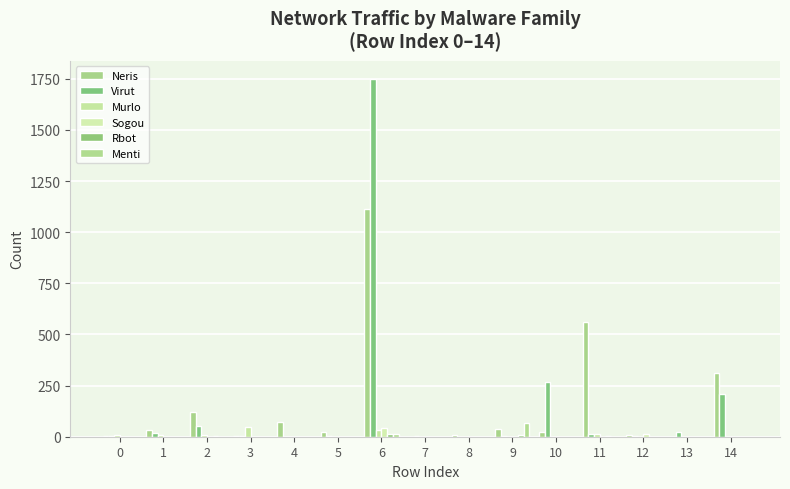

How many groups of bars are there?

15